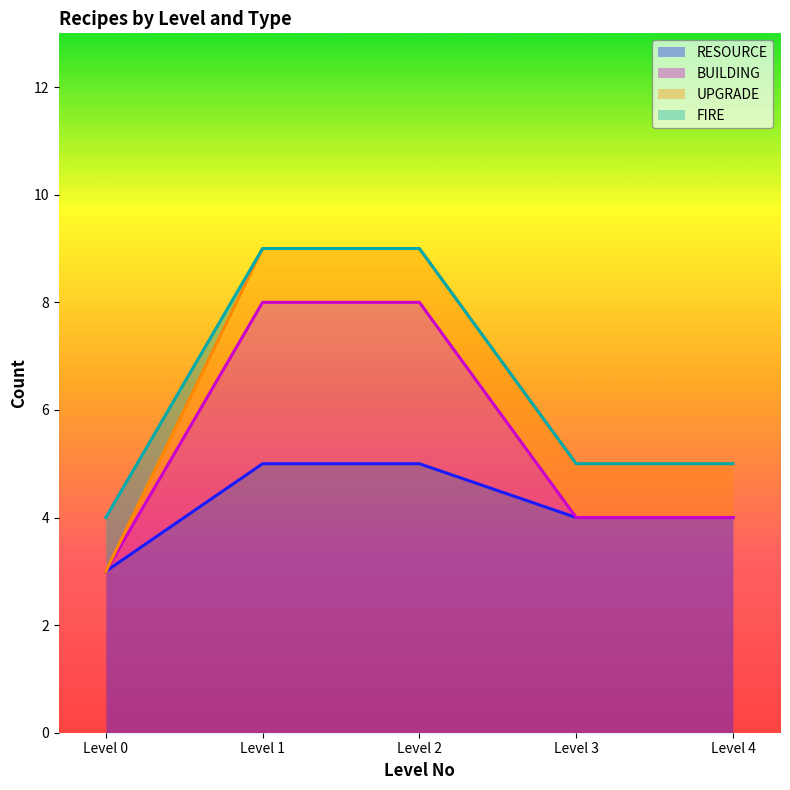

How many lines are shown in the chart?

4